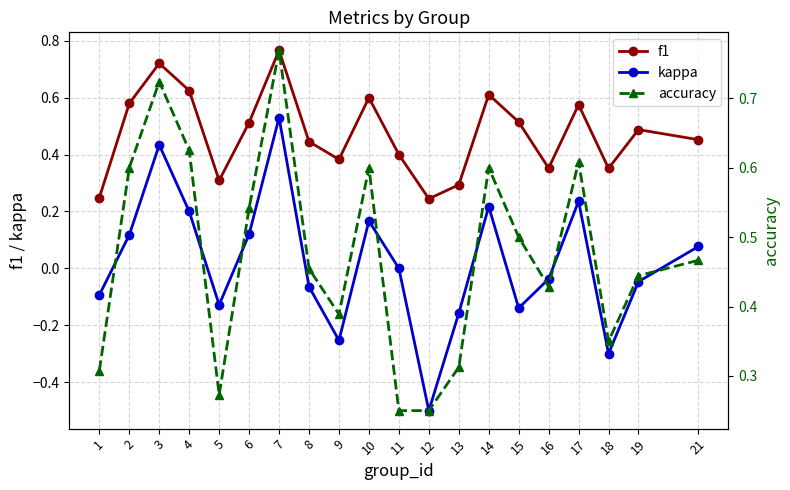

Which has a higher value, 14 or 16?

14